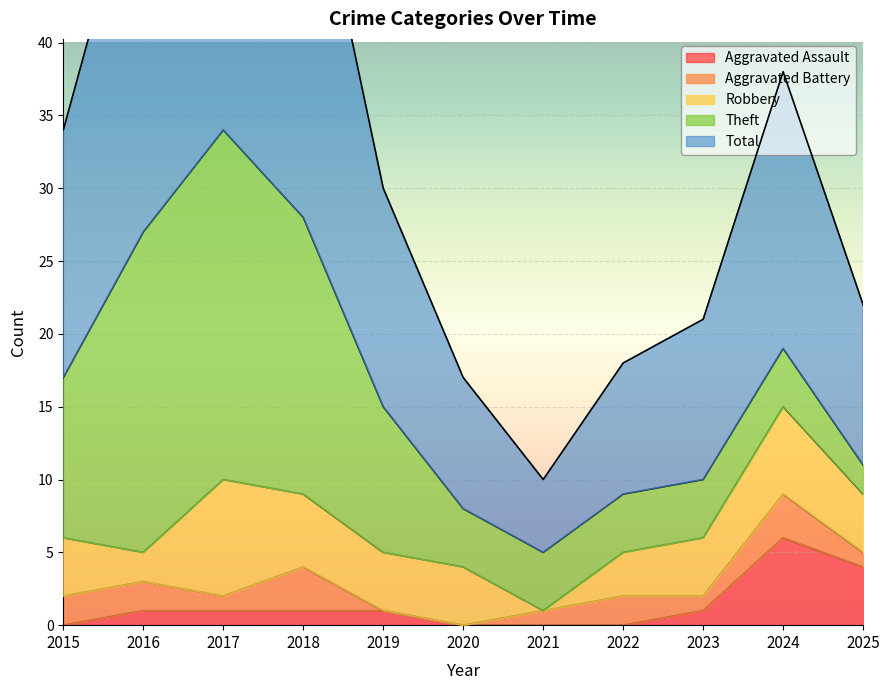

Which series changed the most between 2021 and 2022?

Total